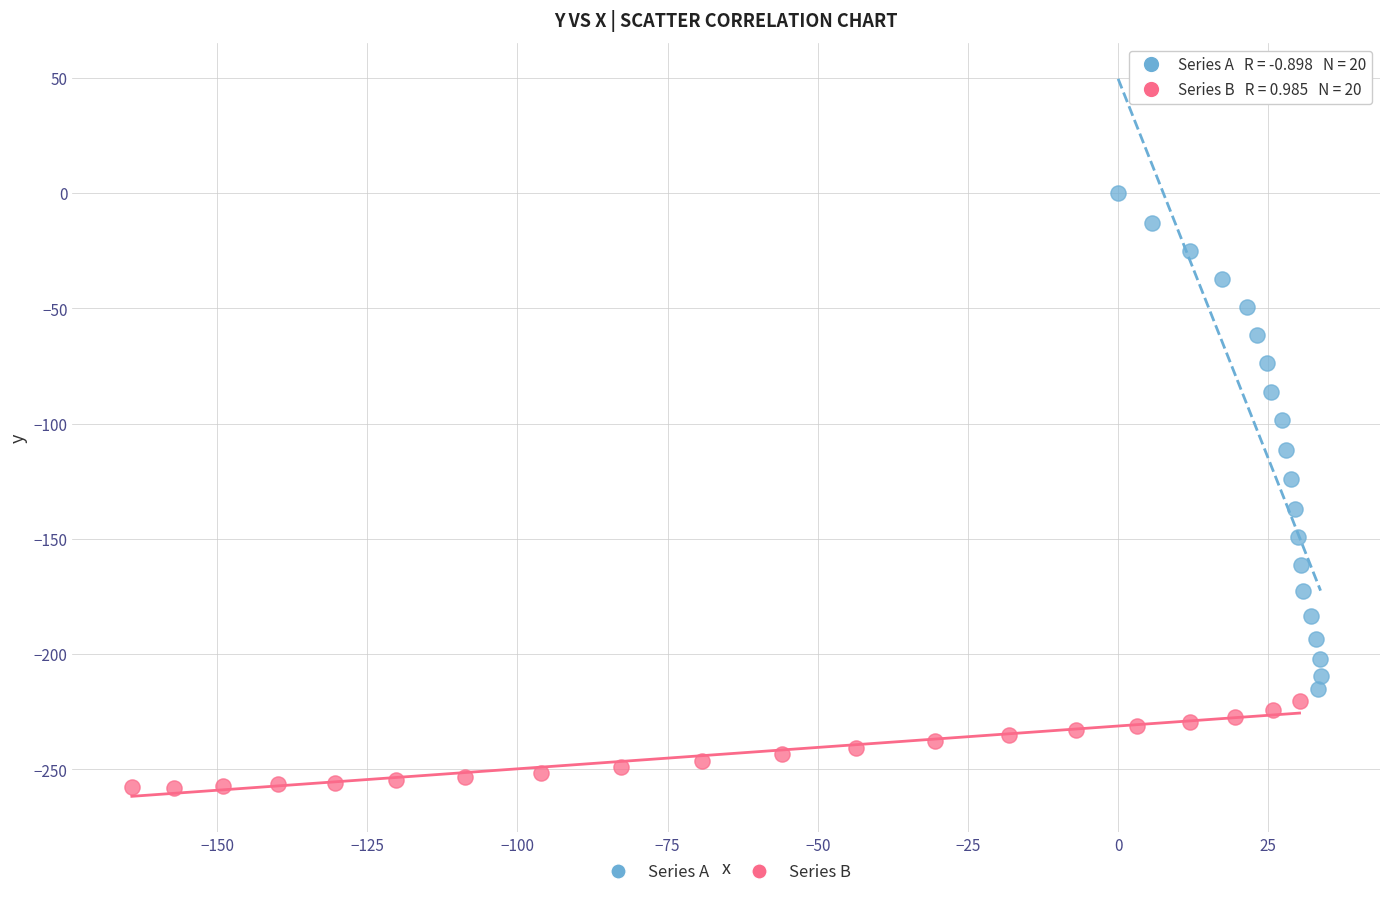

Which series contains the highest Y value?

Series A